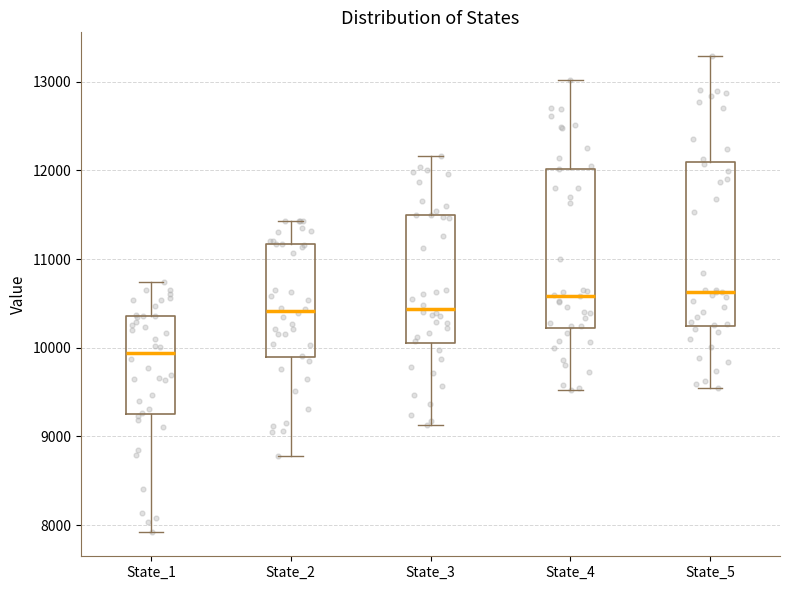

Reading left to right, read every box against the y-axis: the position of its median line, the range the box covers, and the ends of its whiskers. The values are not printed on the chart, so give them approximately, as read against the axis.

State_1: median 9900, box 9300 to 10400, whiskers 7900 to 10700
State_2: median 10400, box 9900 to 11200, whiskers 8800 to 11400
State_3: median 10400, box 10100 to 11500, whiskers 9100 to 12200
State_4: median 10600, box 10200 to 12000, whiskers 9500 to 13000
State_5: median 10600, box 10200 to 12100, whiskers 9500 to 13300